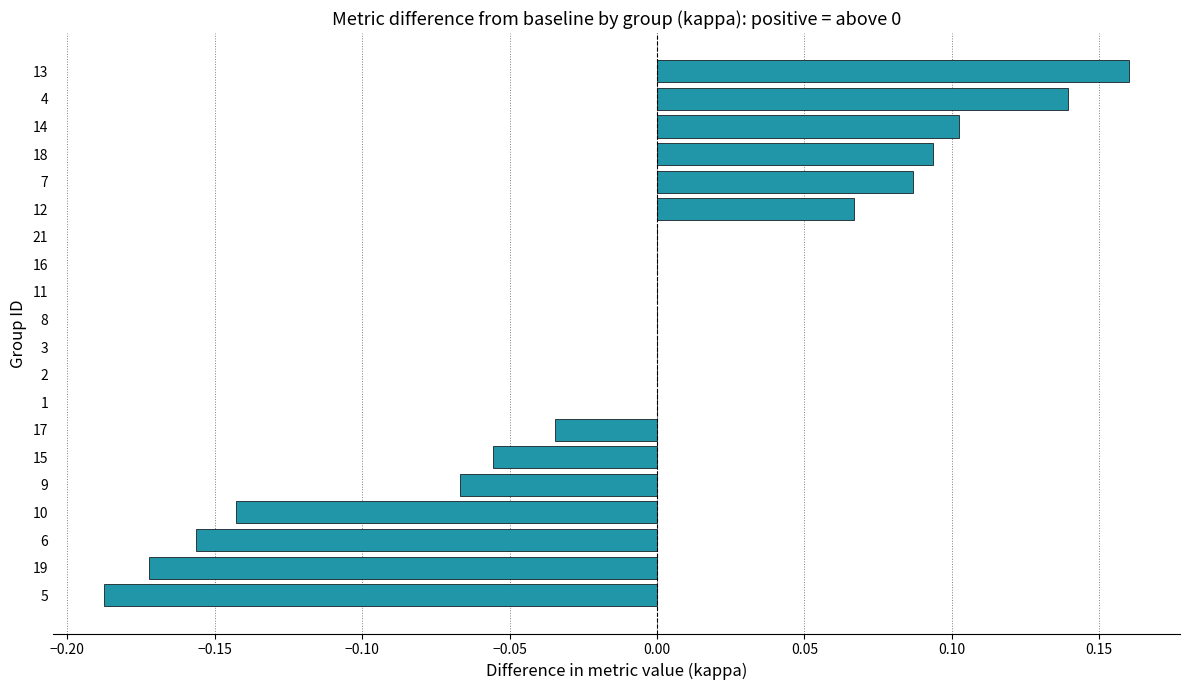

Which category has the highest value across all series?

13